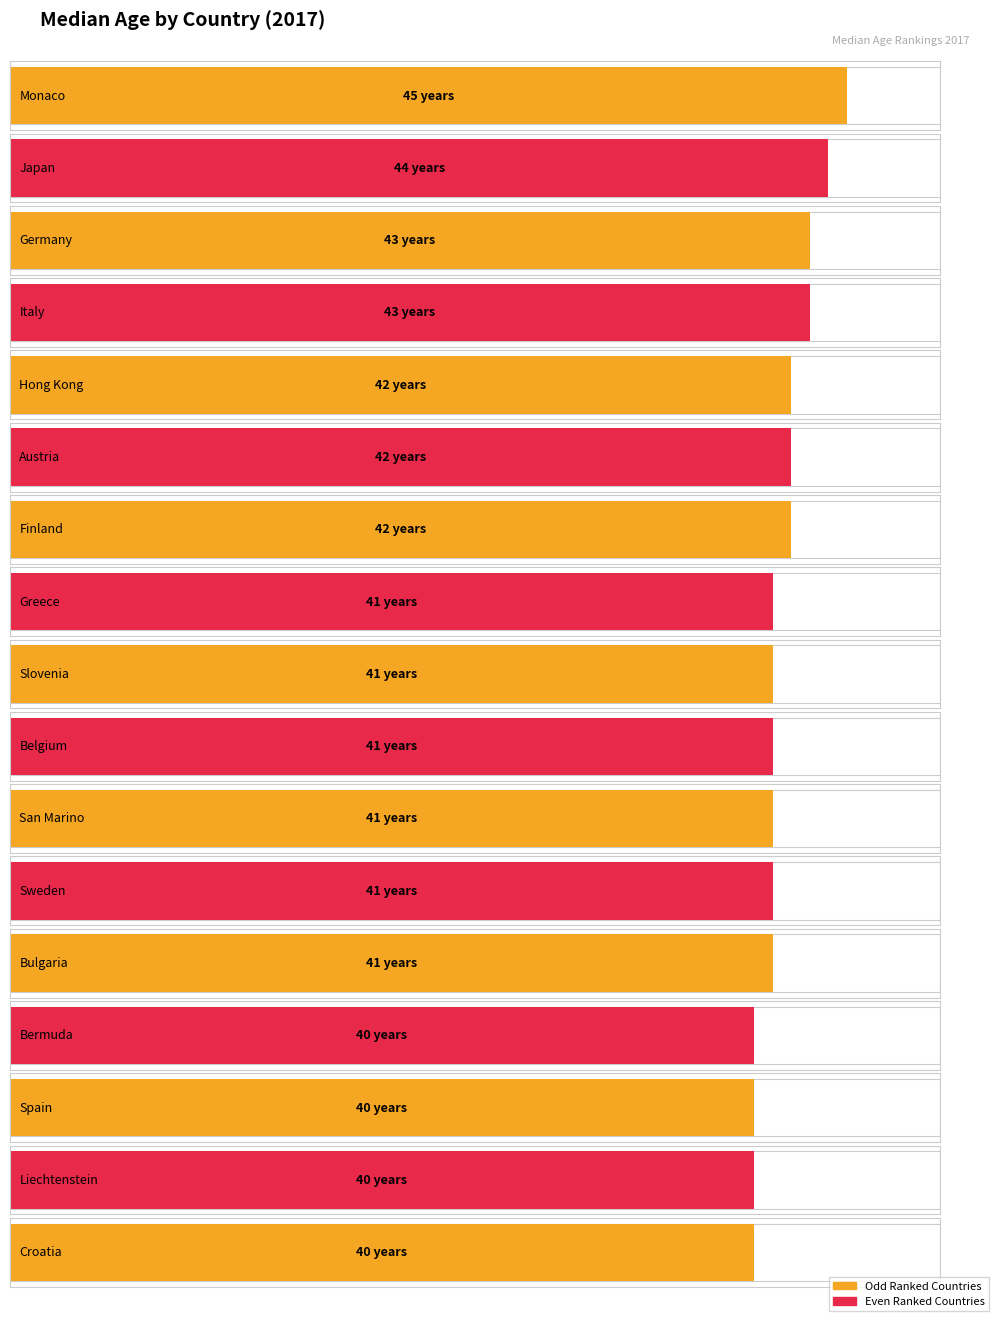

What is the label of the 15th bar from the left?

Spain